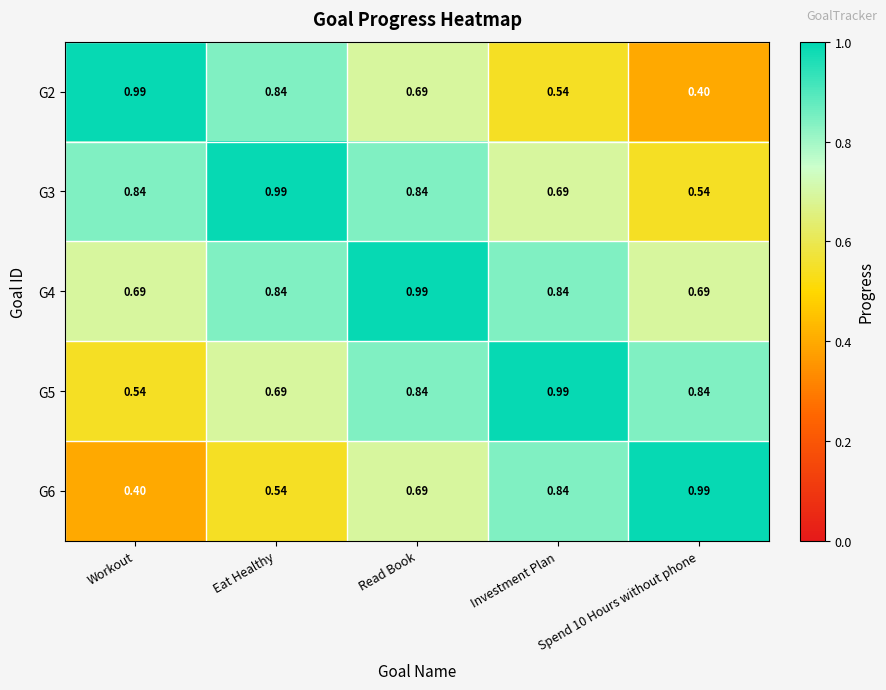

Which category has the highest value in the G5 series?

Investment Plan